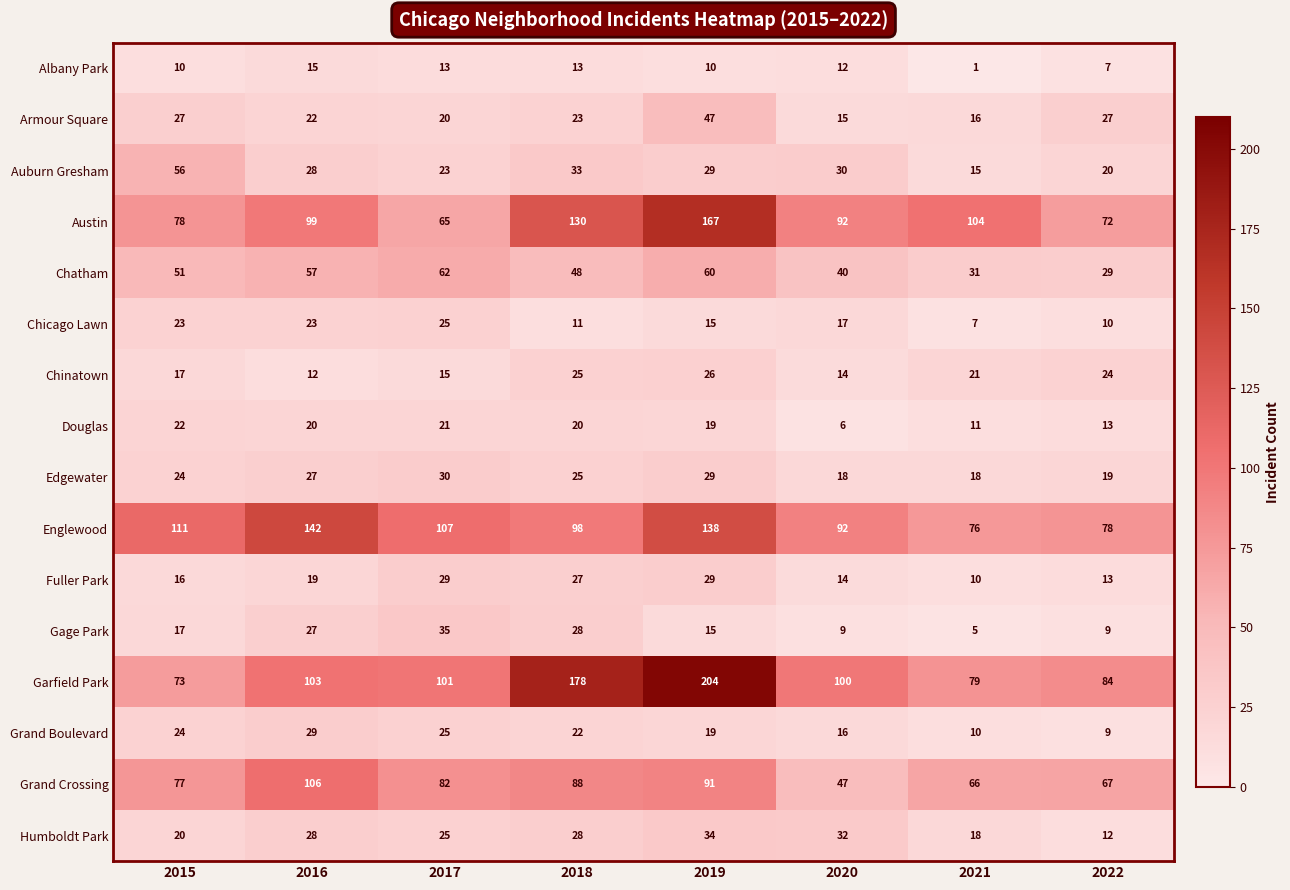

How many values in the Chicago Lawn series are below 17?

4